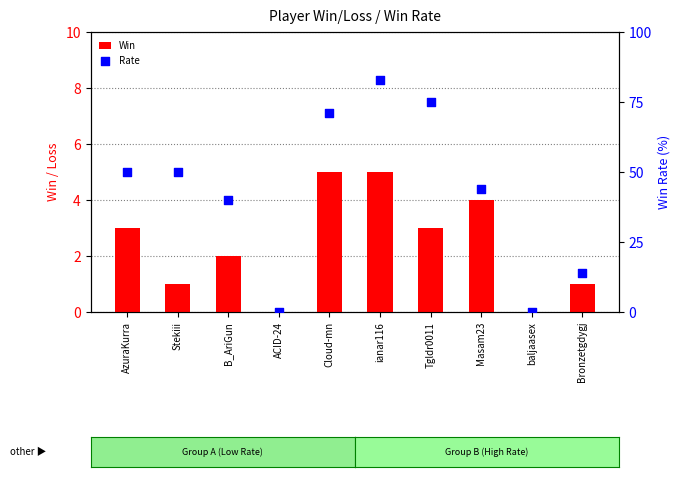

Which series reaches the minimum Y coordinate?

Win